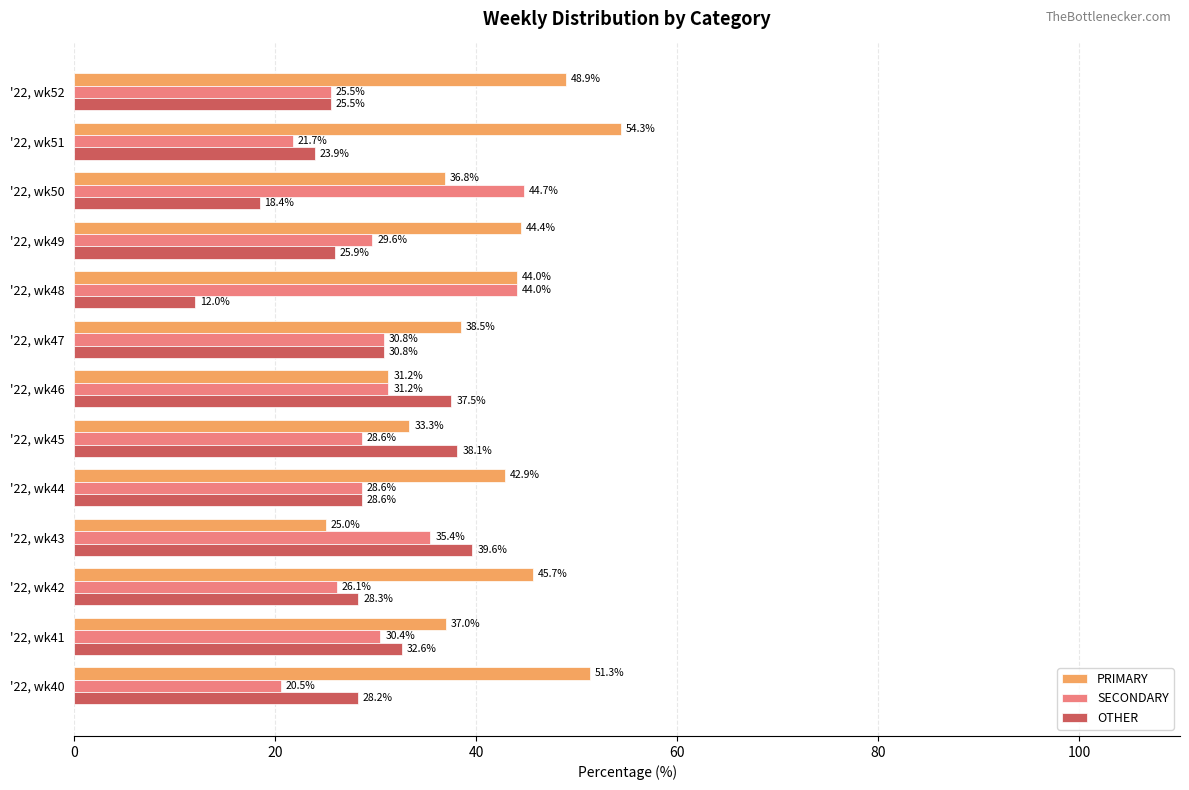

What is the maximum value shown in the chart?

54.3